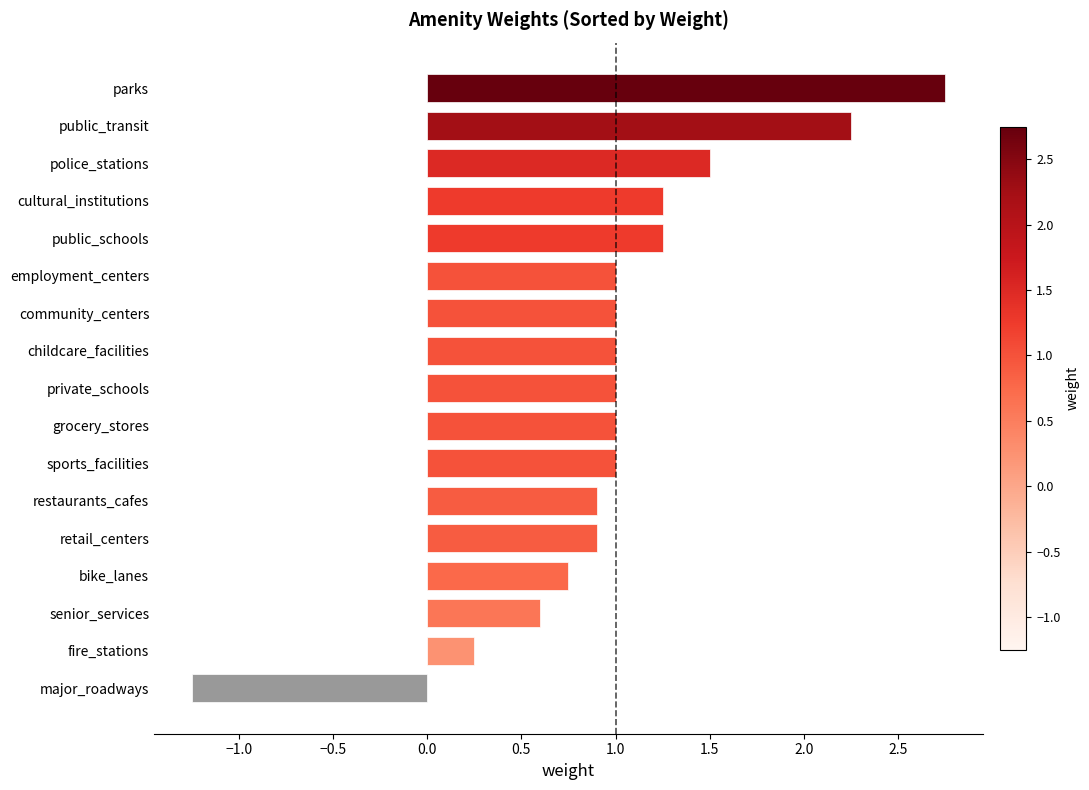

What is the approximate value at grocery_stores?

1.0